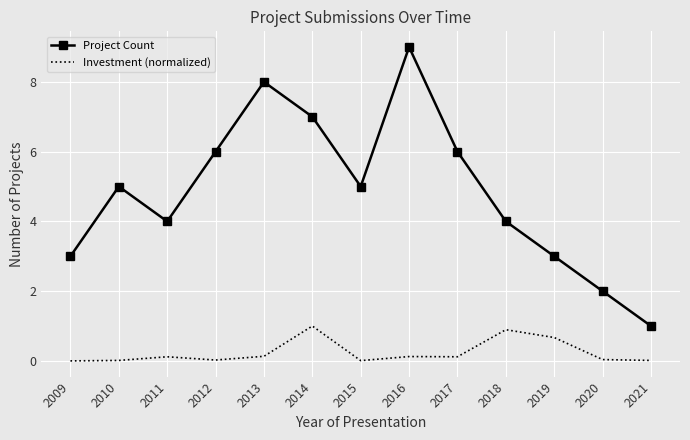

How many categories are shown in the chart?

13